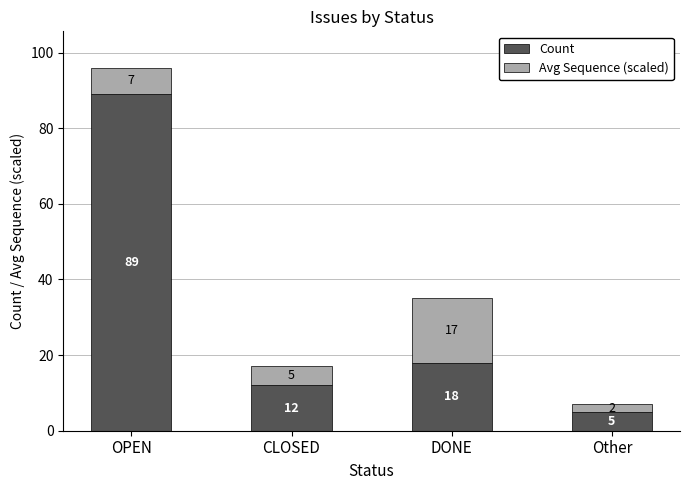

What is the sum of the Count values at CLOSED and OPEN?

101